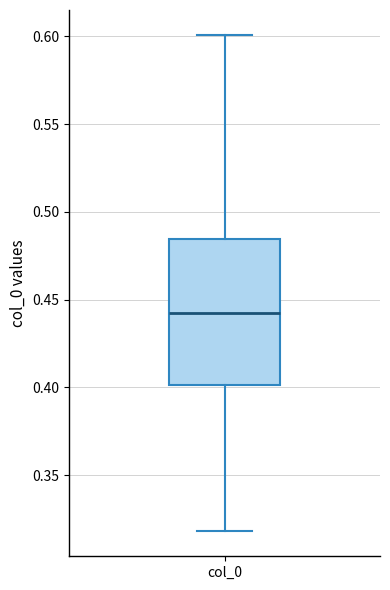

Where does the upper whisker of the box for col_0 end on the y-axis? The values are not printed on the chart, so give them approximately, as read against the axis.

0.600